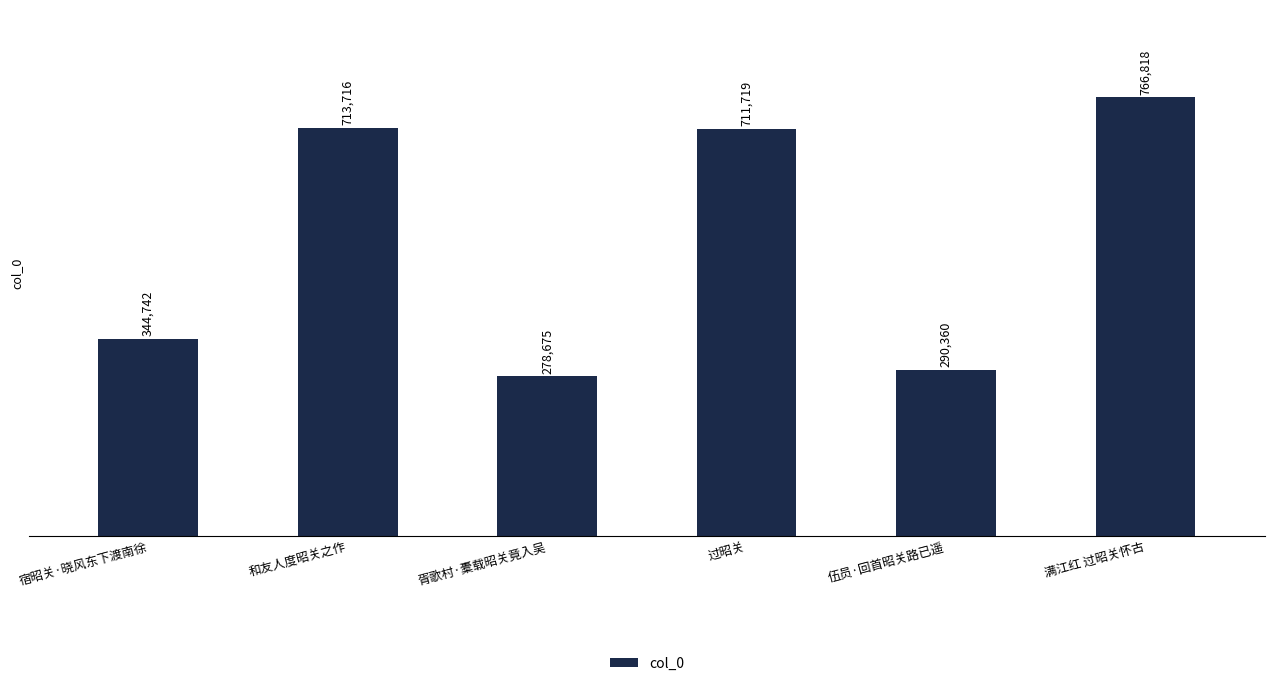

List the labels in order of value, smallest first.

胥歌村·橐载昭关竟入吴, 伍员·回首昭关路已遥, 宿昭关·晓风东下渡南徐, 过昭关, 和友人度昭关之作, 满江红 过昭关怀古